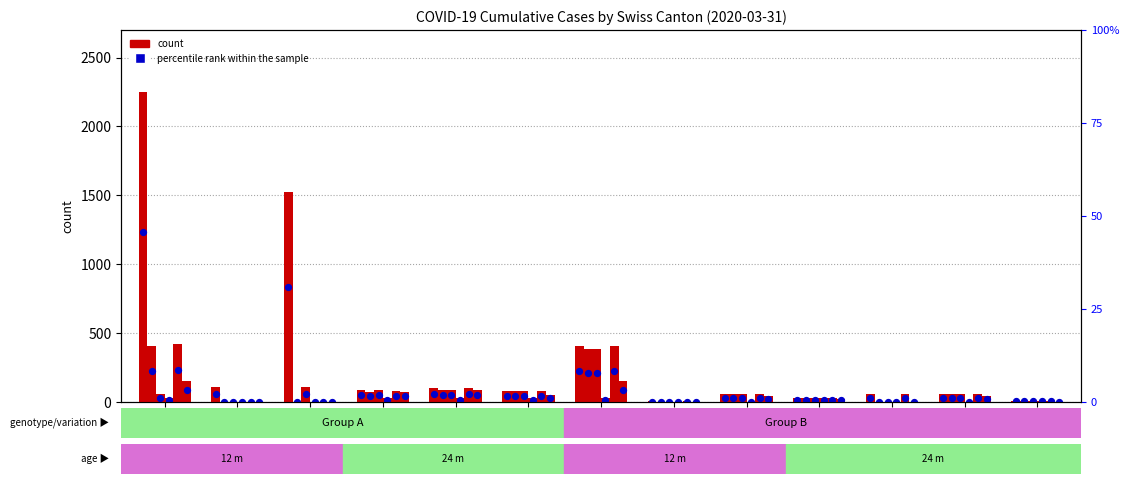

What is the total value across all series at AR?

111